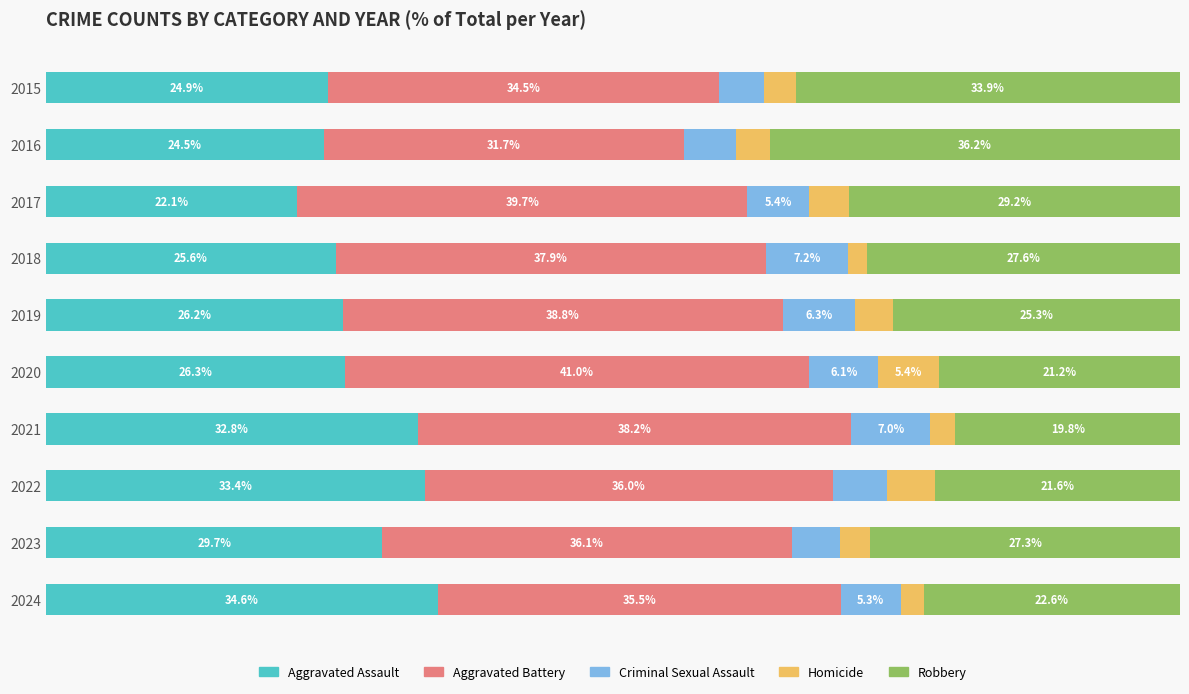

List the labels in order of Aggravated Assault value, smallest first.

2017, 2016, 2015, 2018, 2019, 2020, 2023, 2021, 2022, 2024